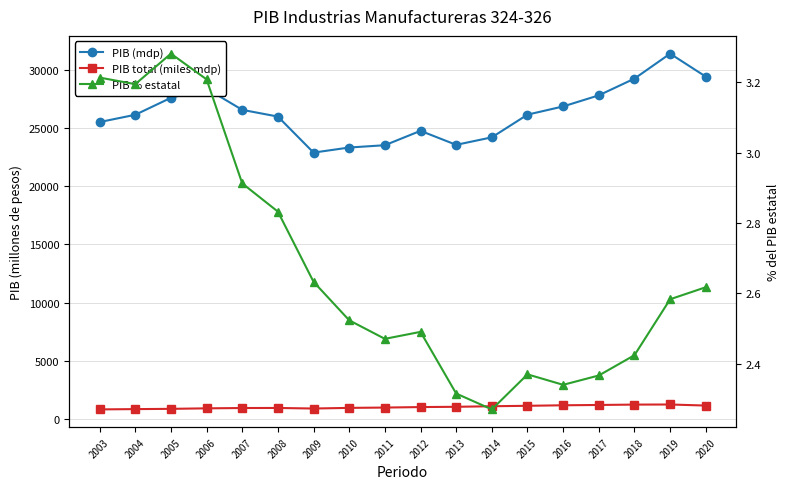

Between 2006 and 2015, which series saw the biggest shift?

PIB (mdp)